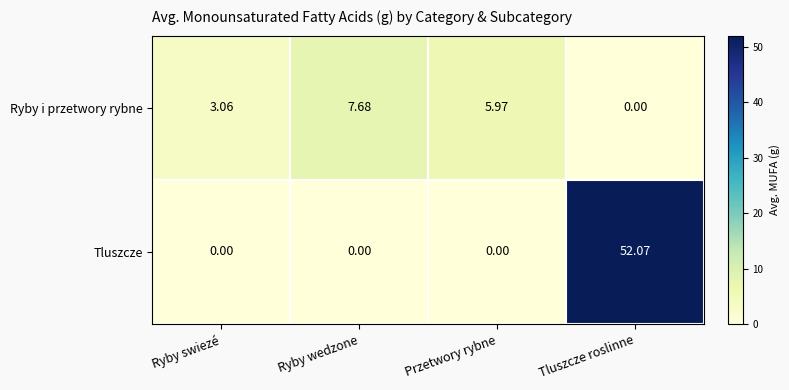

How many categories are shown in the chart?

4